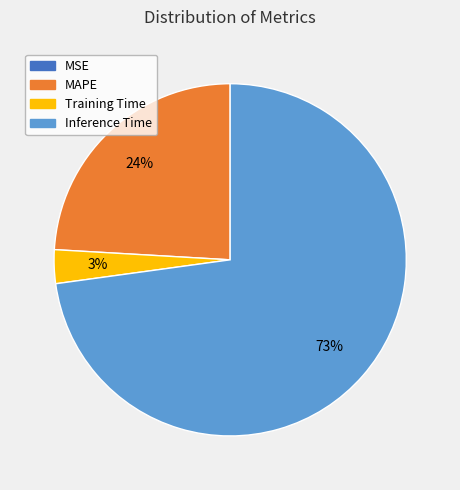

To the nearest percent, what is the difference between the largest and smallest slice percentages?

73%